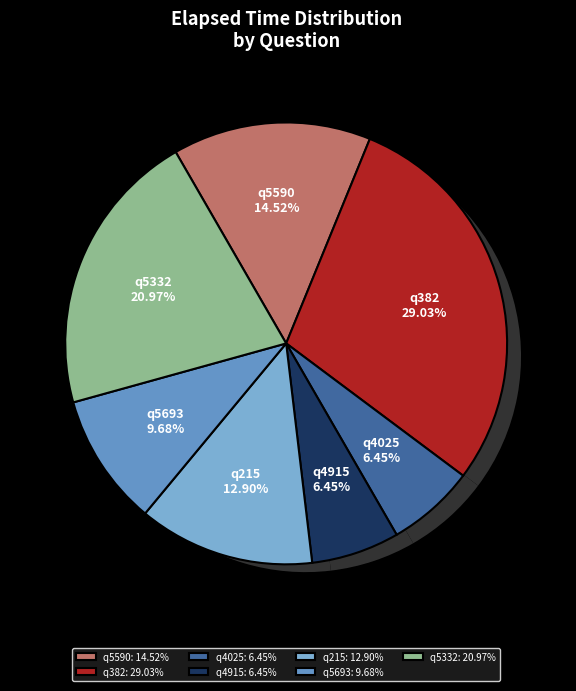

How many slices are in this pie chart?

7